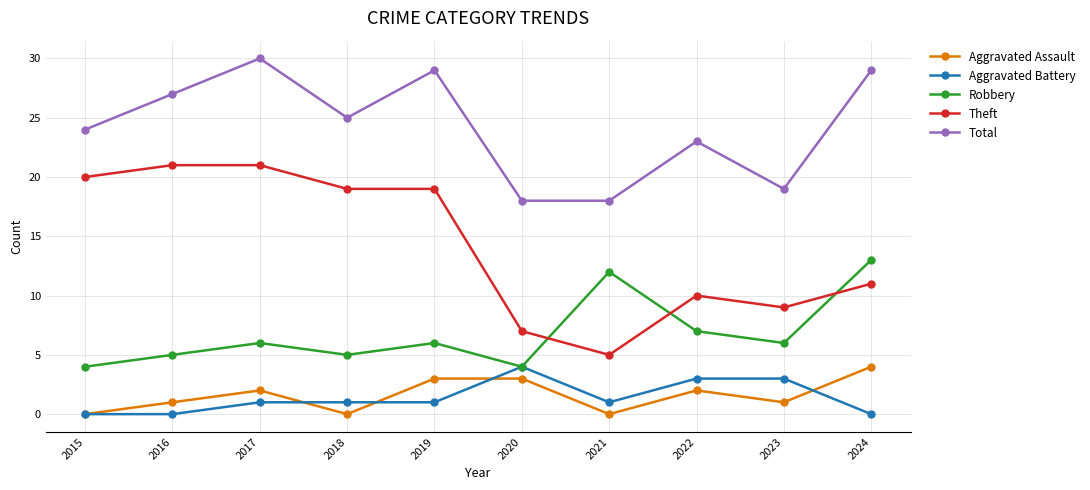

Read the Theft value at 2019.

19